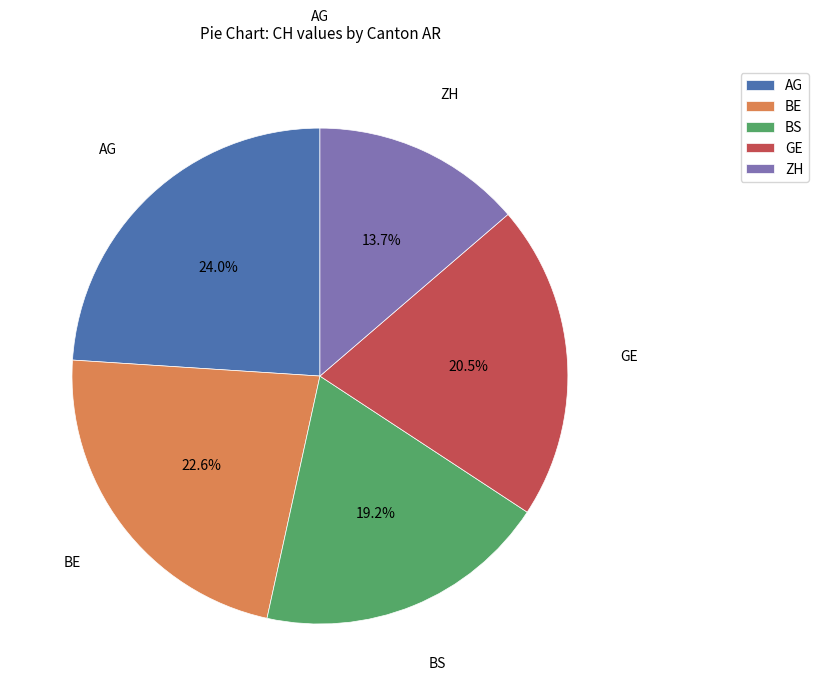

Approximately how many times larger is the value at AG compared to BE?

1.1